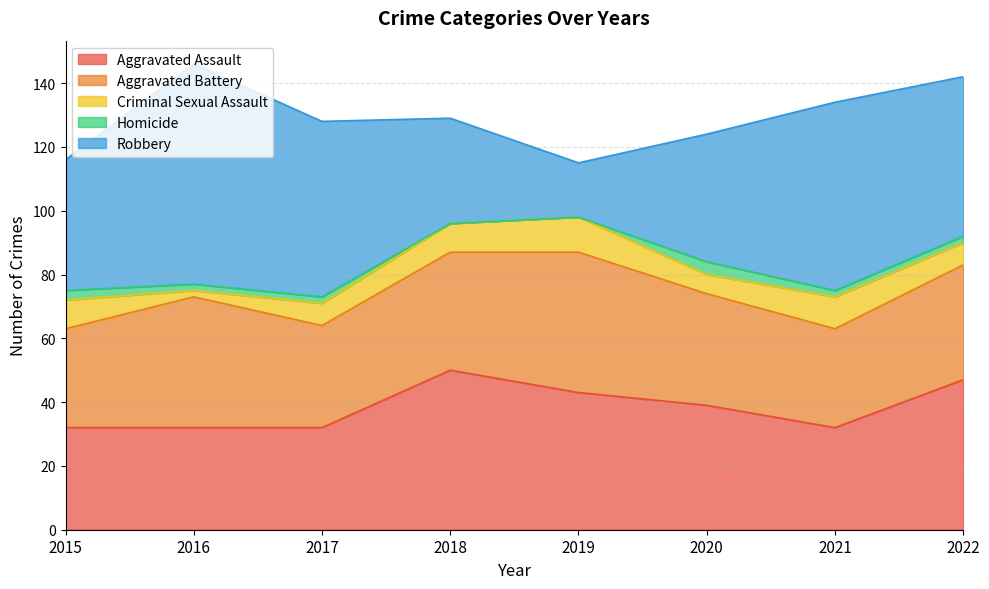

Reading right to left, list all the values displayed in this chart.

Aggravated Assault: 2022=47	2021=32	2020=39	2019=43	2018=50	2017=32	2016=32	2015=32
Aggravated Battery: 2022=36	2021=31	2020=35	2019=44	2018=37	2017=32	2016=41	2015=31
Criminal Sexual Assault: 2022=7	2021=10	2020=6	2019=11	2018=9	2017=7	2016=2	2015=9
Homicide: 2022=2	2021=2	2020=4	2019=0	2018=0	2017=2	2016=2	2015=3
Robbery: 2022=50	2021=59	2020=40	2019=17	2018=33	2017=55	2016=69	2015=41